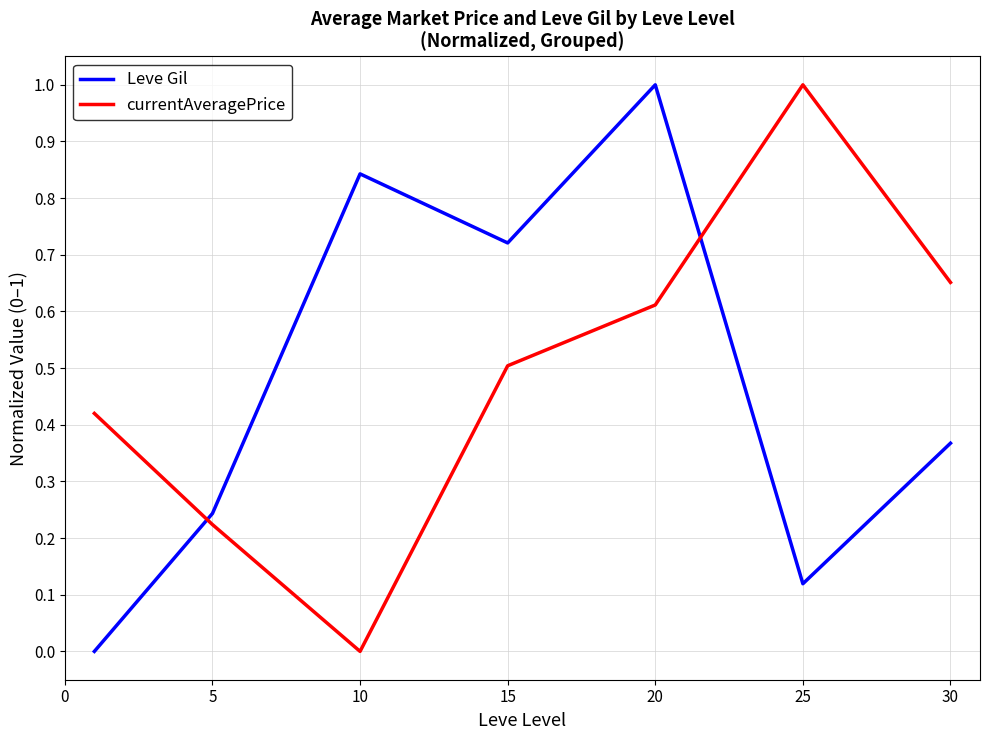

How many intersections are there between Leve Gil and currentAveragePrice?

2